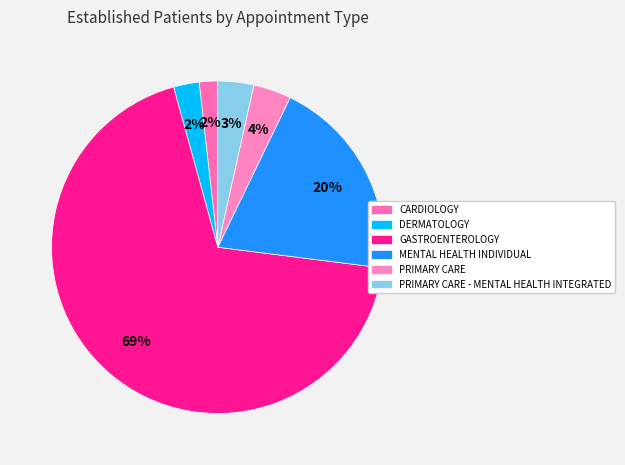

To the nearest percent, what percentage of the pie is MENTAL HEALTH INDIVIDUAL?

20%